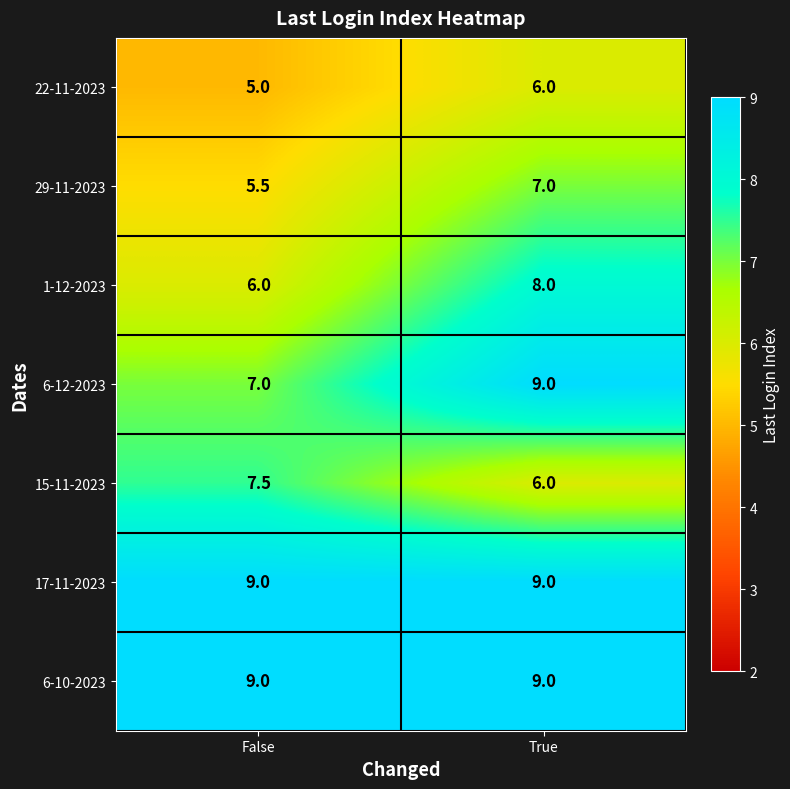

The value of 6-10-2023 at True is 15.1. True or false?

False